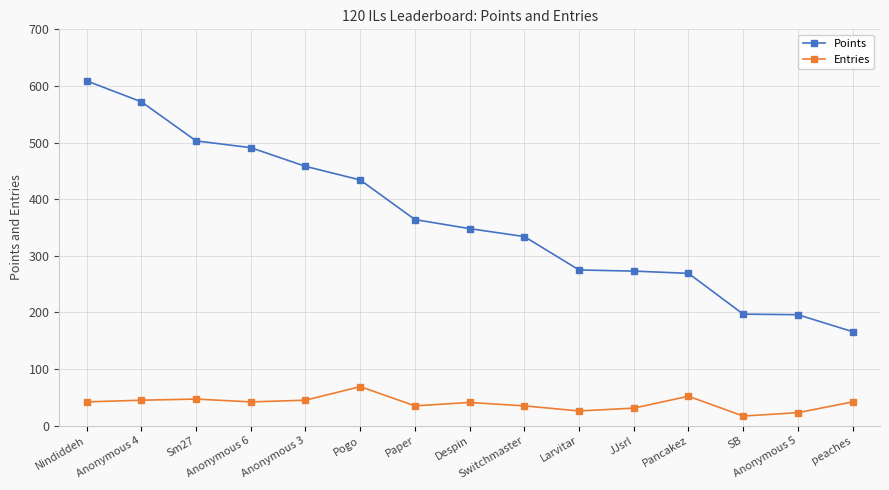

True or false: Points has more than 2 points higher than both neighbors.

False